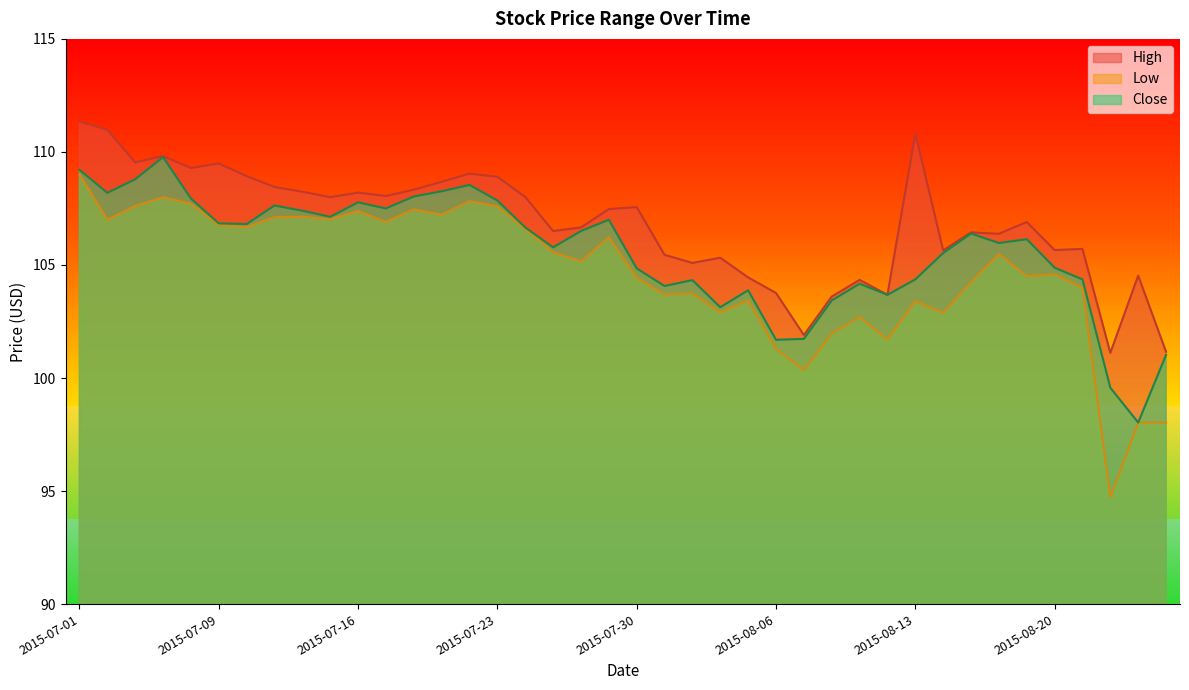

Is it true that High equals 103.6 at 2015-08-10?

True